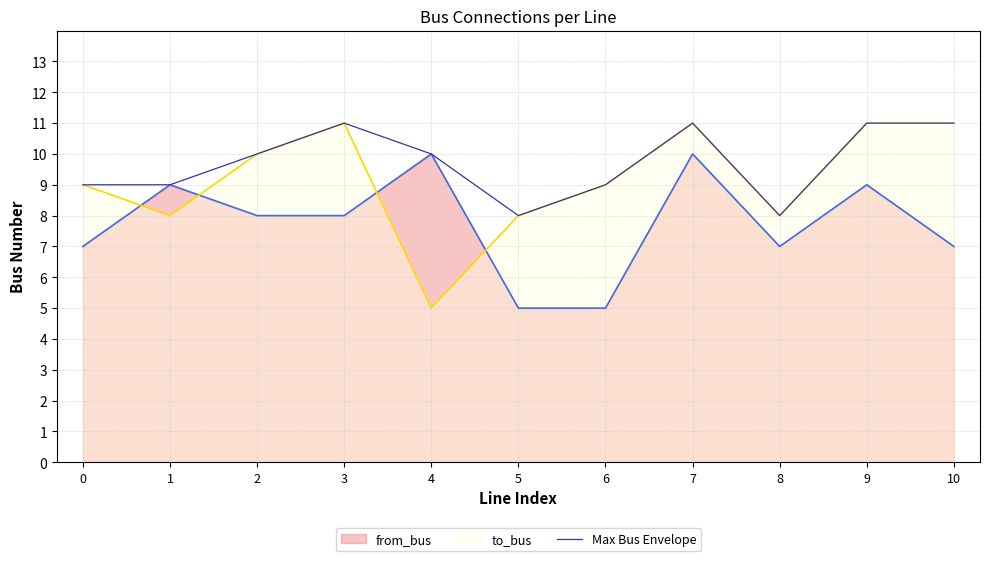

Which series has the widest spread of values?

to_bus